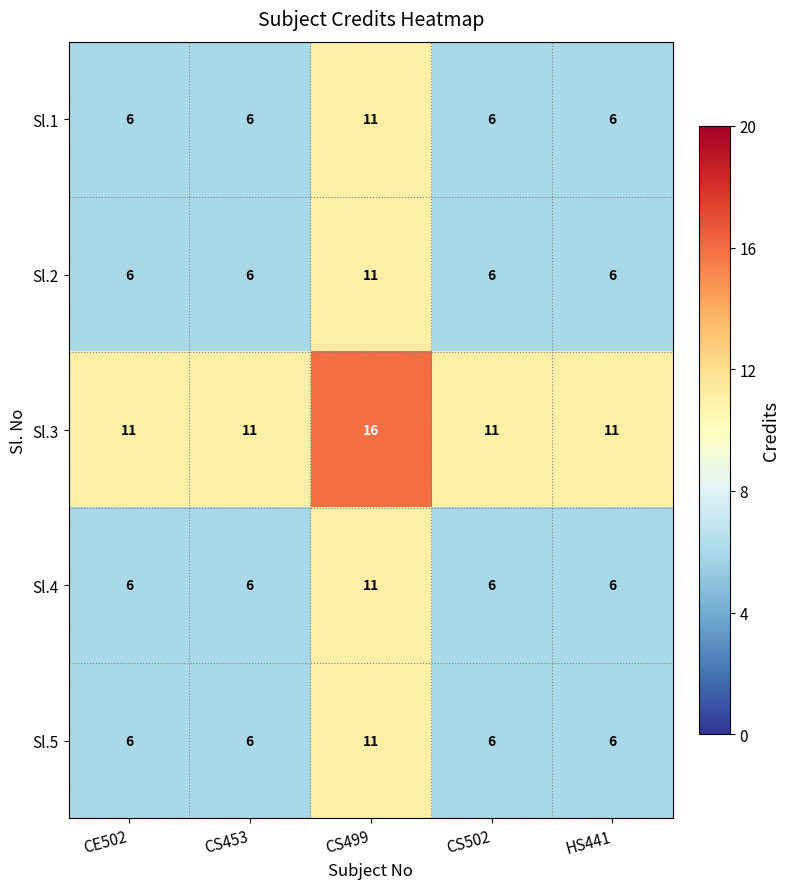

What is the average value of the Sl.5 series?

7